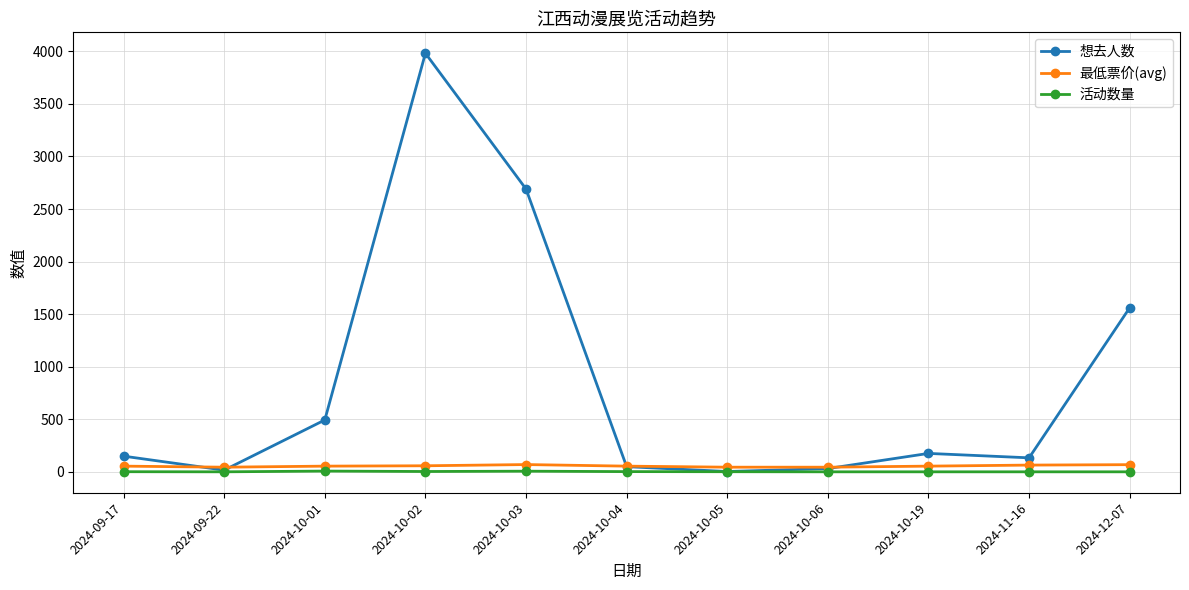

True or false: 活动数量 and 最低票价(avg) cross at least once.

False